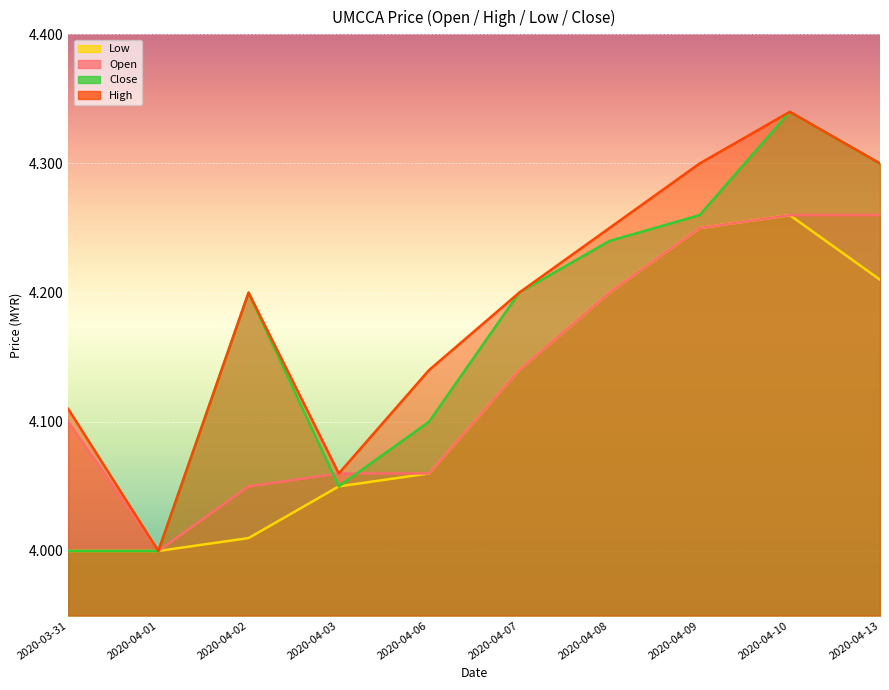

The value of high at 2020-04-02 is 5.9. True or false?

False